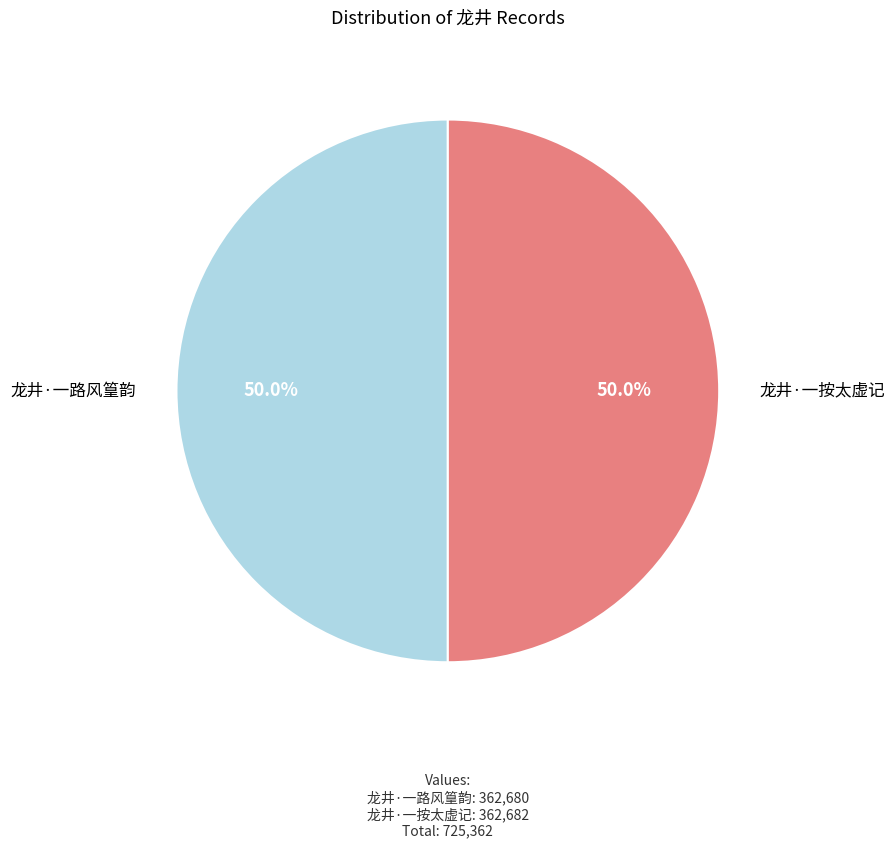

True or false: 龙井·一按太虚记 accounts for 50% of the total.

True